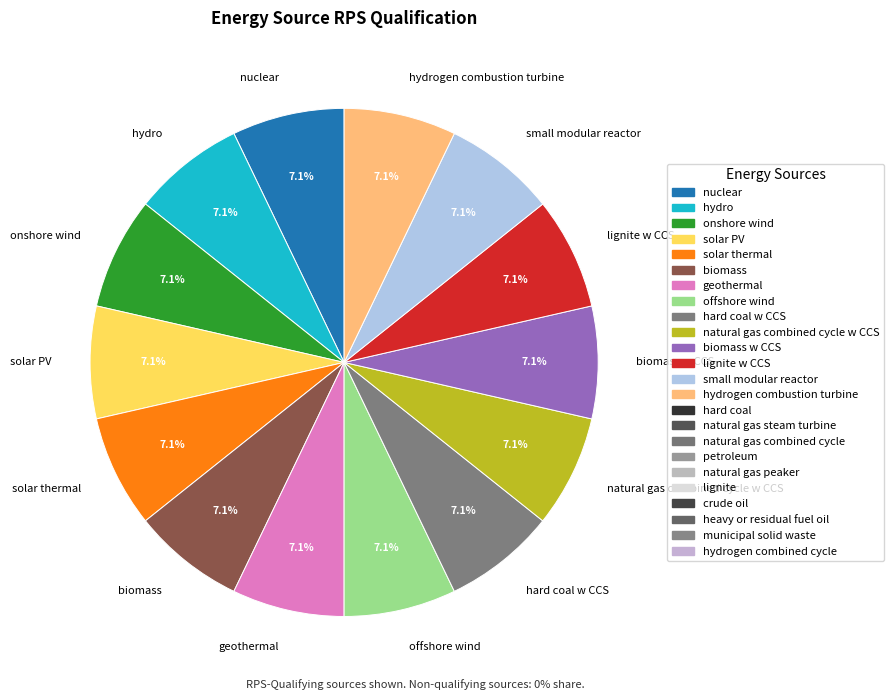

What is the ratio of the value at hydrogen combustion turbine to the value at biomass?

1.0